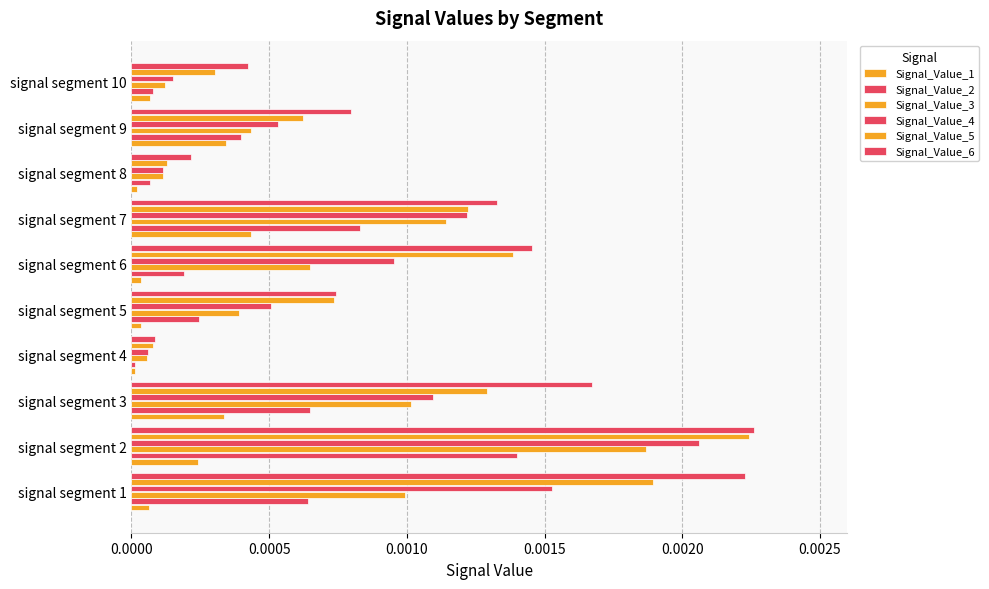

Count the number of data series in this chart.

6